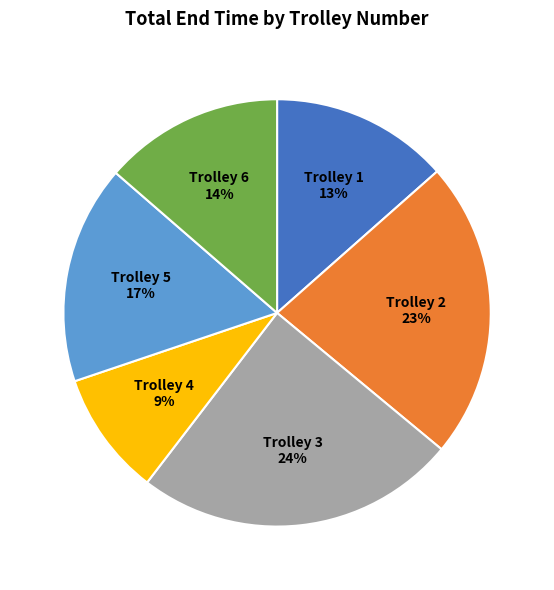

What is the largest slice in the pie chart?

Trolley 3